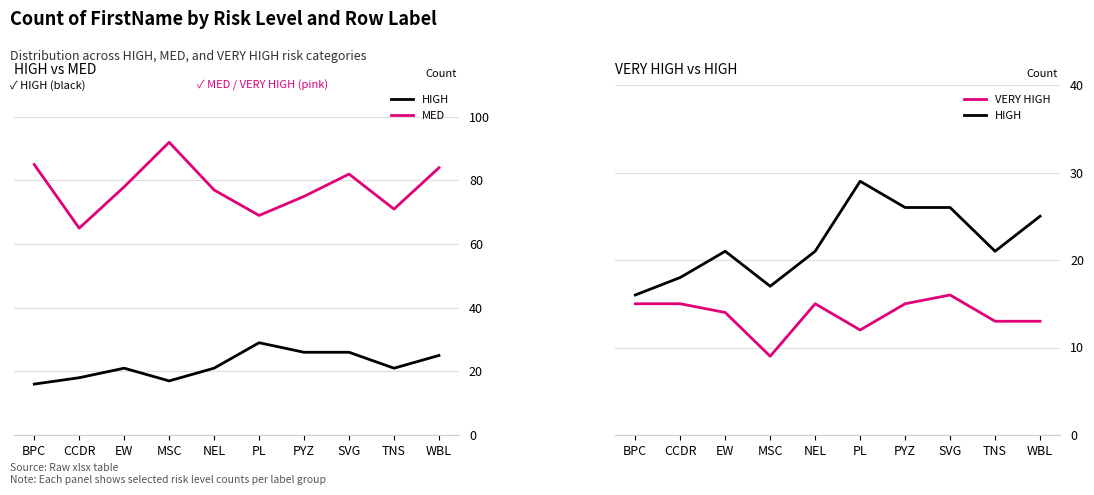

What are all the series names shown in the legend?

HIGH, MED, VERY HIGH